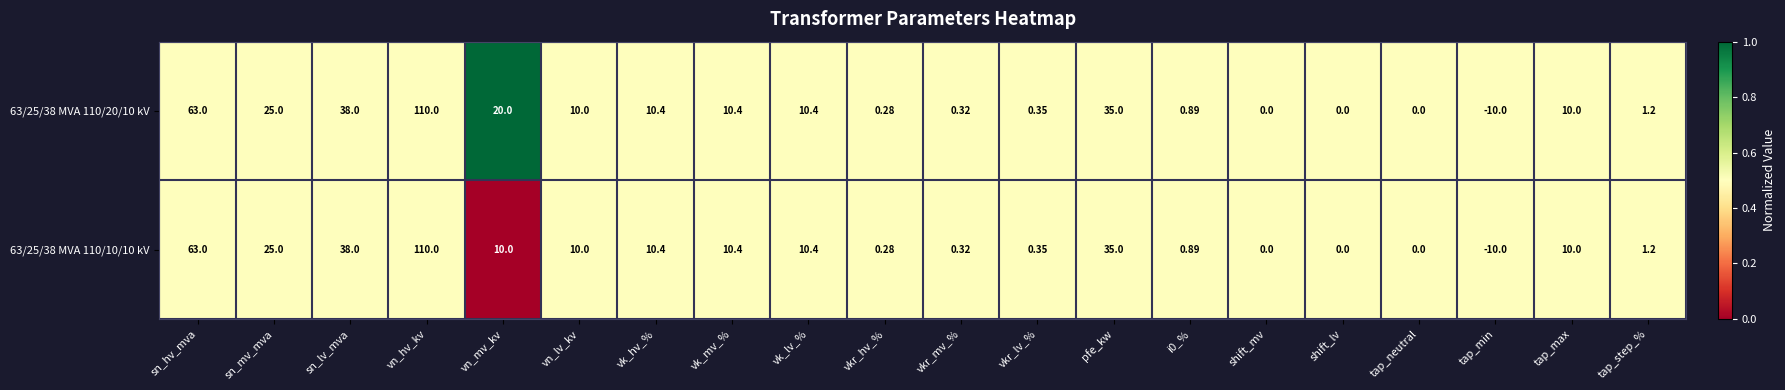

At which label does 63/25/38 MVA 110/10/10 kV reach its minimum?

tap_min